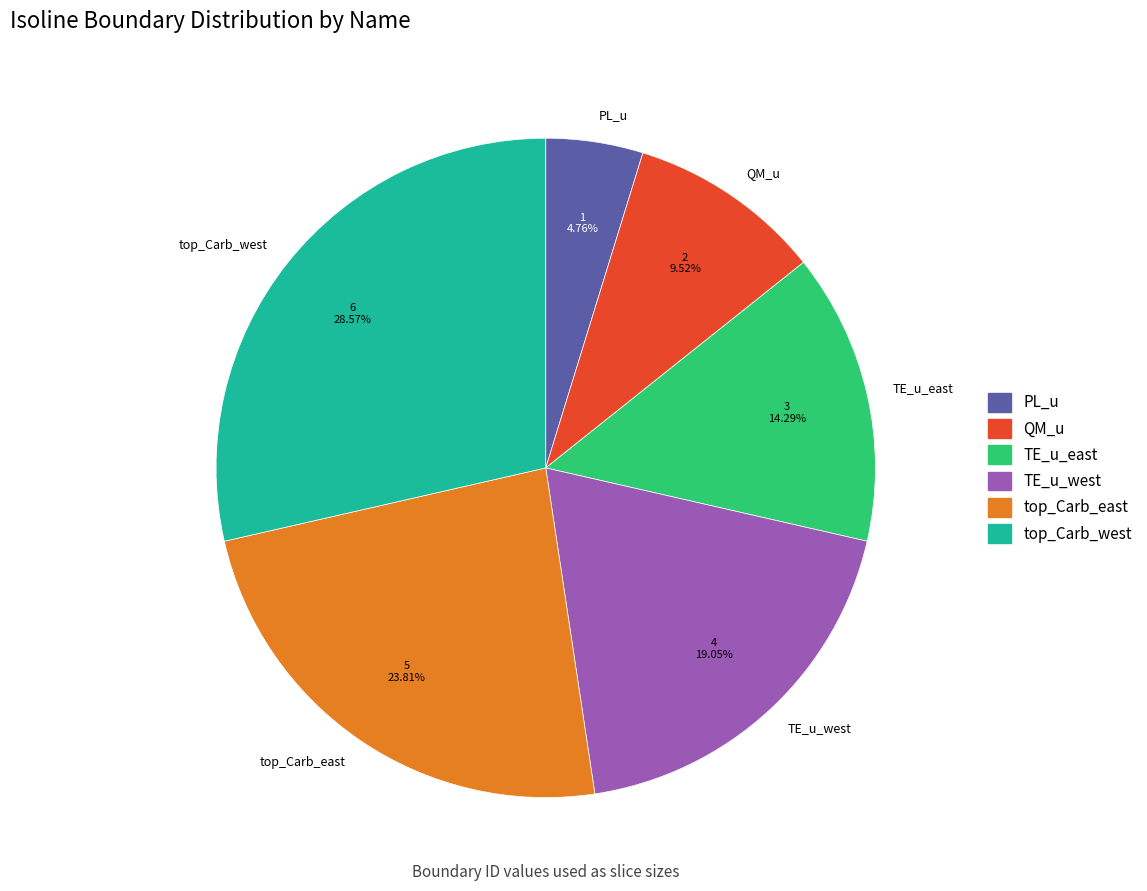

Does any single category account for the majority?

No